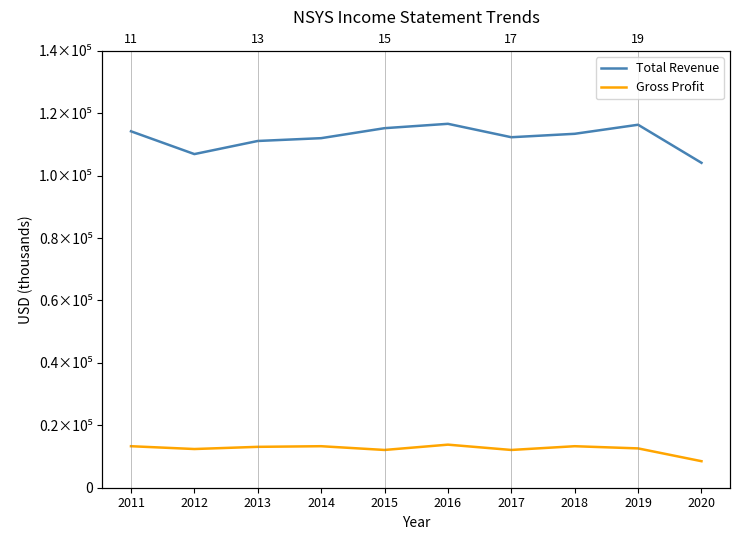

Is this an area chart (filled region under the line)?

No